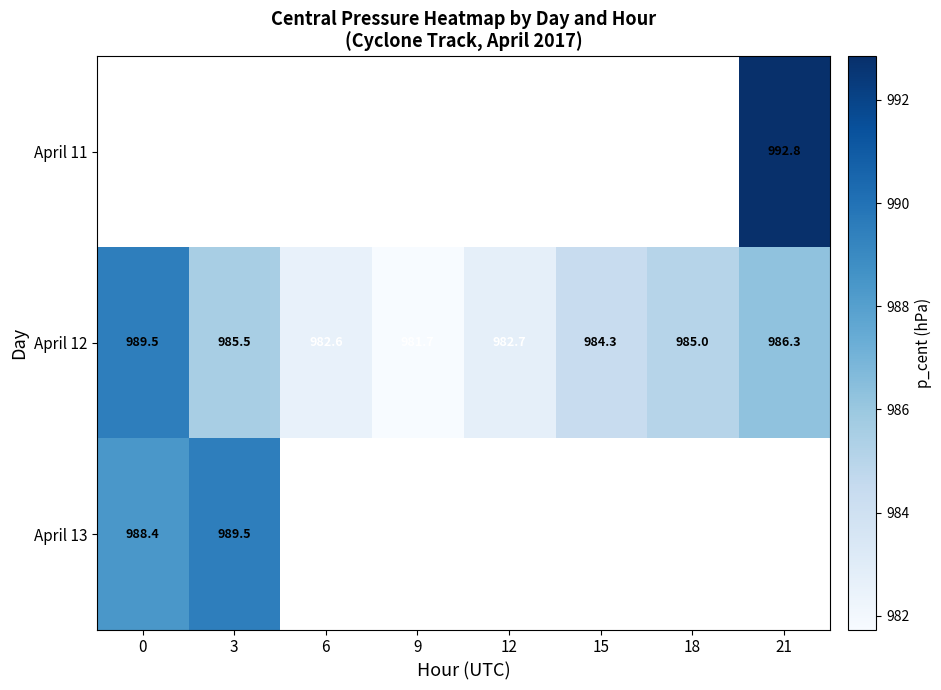

What is the difference between the second highest and minimum values in the April 12 series?

4.6